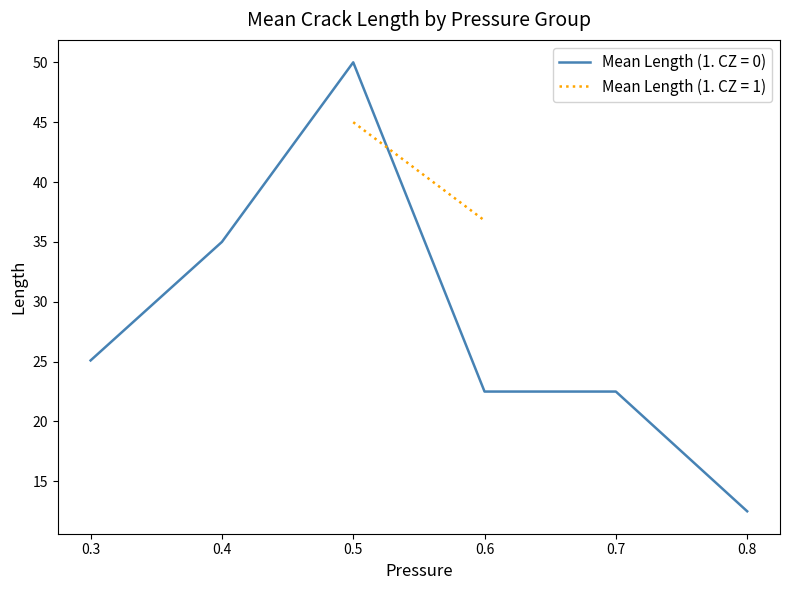

What is the maximum value for Mean Length (1. CZ = 0)?

50.0